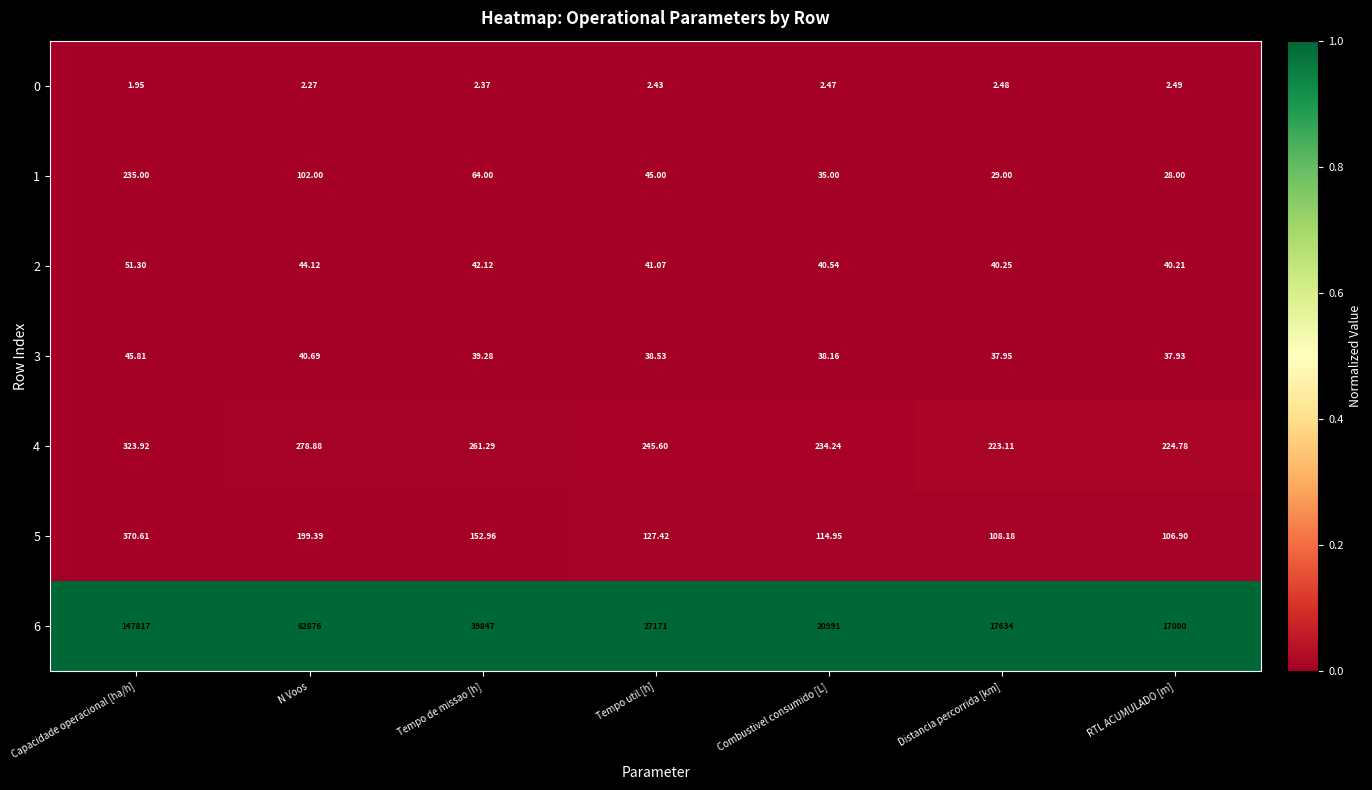

At which category is the sum across all series the highest?

Capacidade operacional [ha/h]